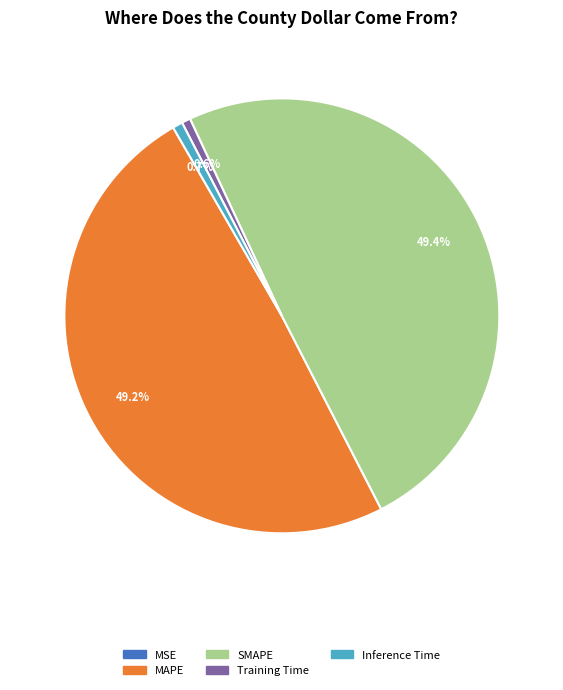

To the nearest percent, what is the difference between the largest and smallest slice percentages?

49%